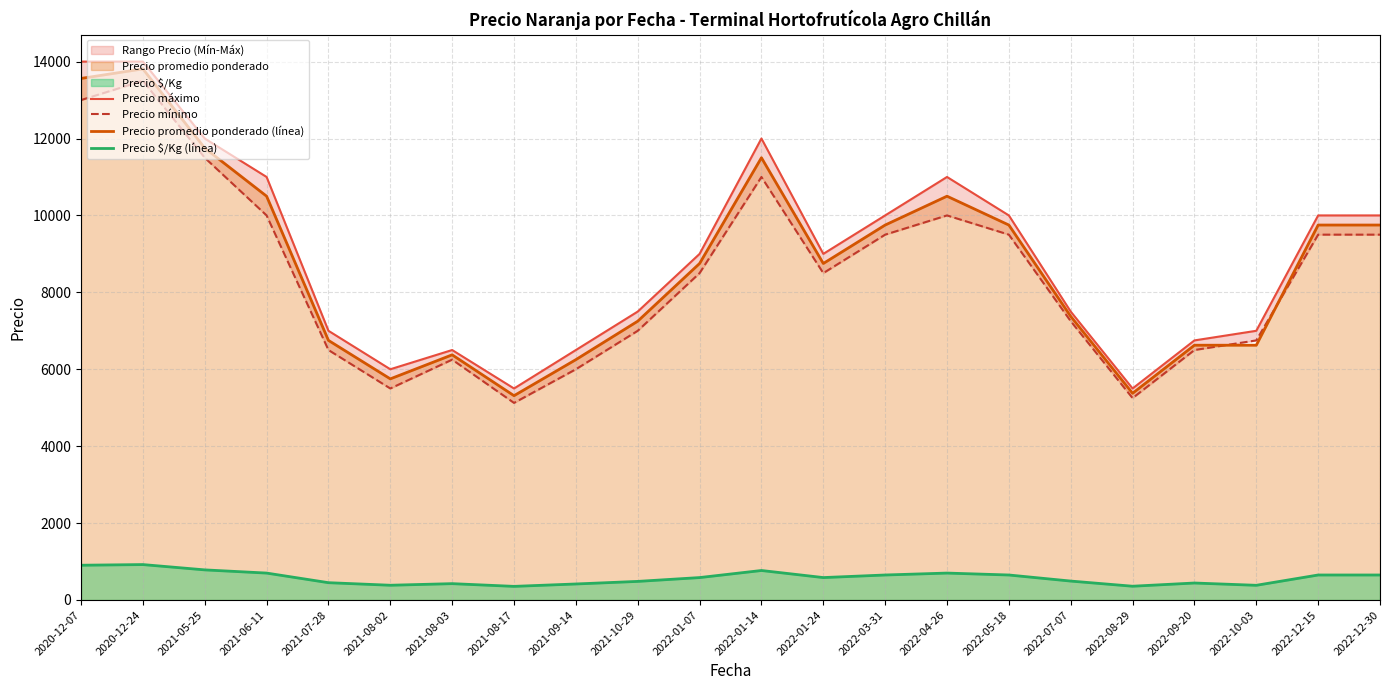

Where is Precio mínimo nearest to the value 9312?

2022-03-31